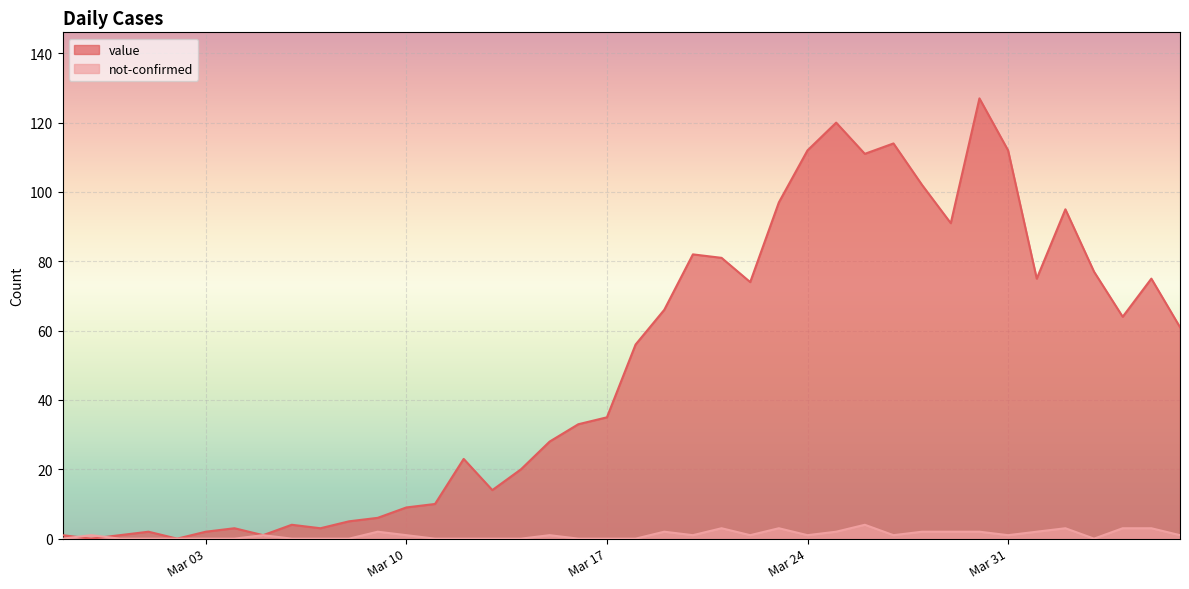

How many times do not-confirmed and value cross each other?

2